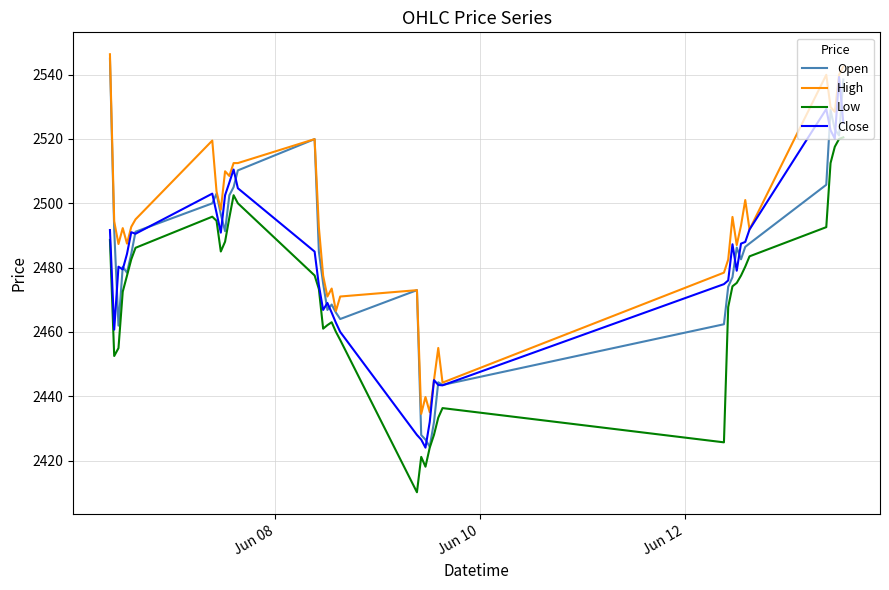

Count the number of categories in the chart.

40